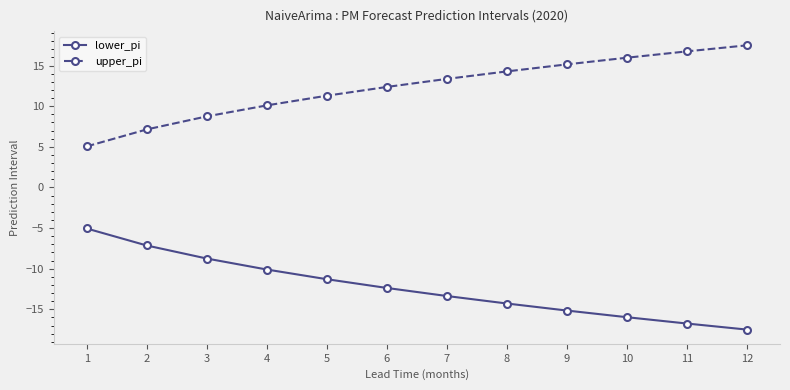

What is the spread (max minus min) of values at 1?

10.1